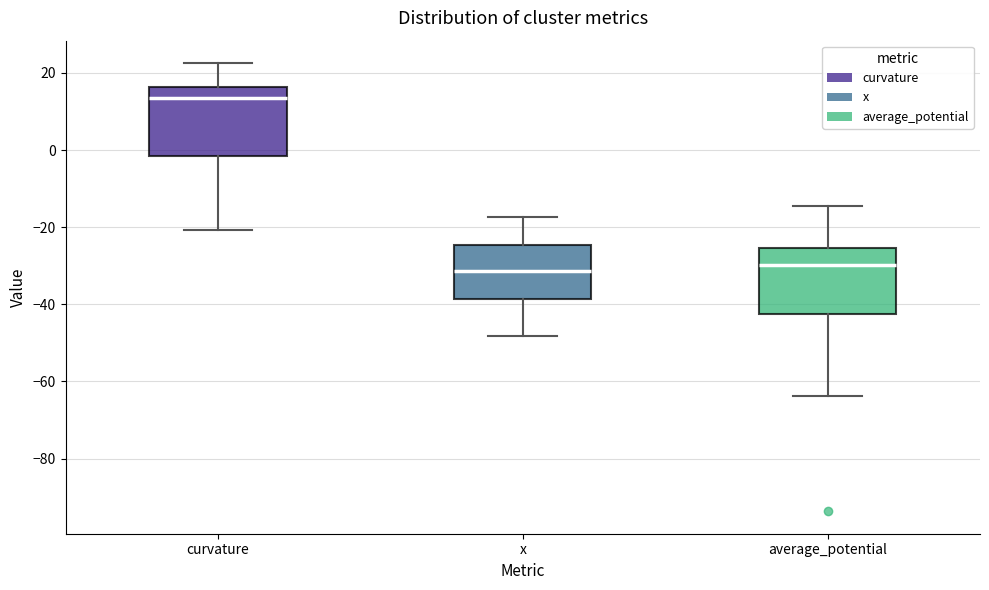

Reading left to right, read every box against the y-axis: the position of its median line, the range the box covers, and the ends of its whiskers. The values are not printed on the chart, so give them approximately, as read against the axis.

curvature: median 14, box -2 to 16, whiskers -20 to 22
x: median -32, box -38 to -24, whiskers -48 to -18
average_potential: median -30, box -42 to -26, whiskers -64 to -14